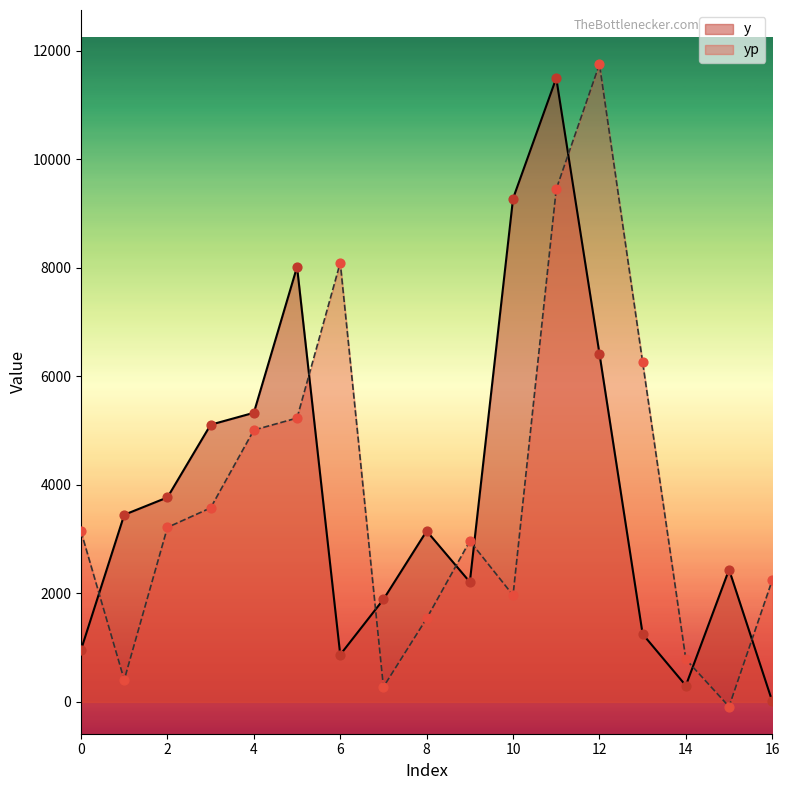

At how many categories does at least one series exceed 11586?

1